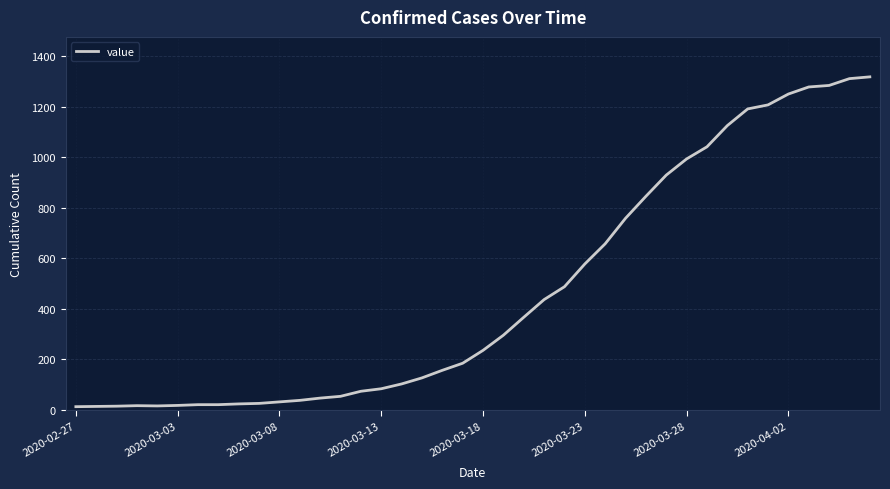

What is the maximum value shown in the chart?

1319